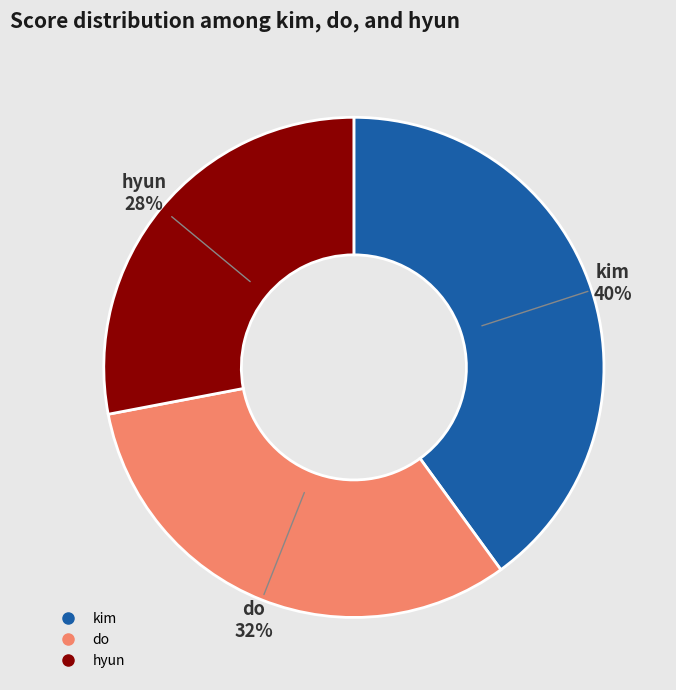

To the nearest percent, what is the combined percentage of kim and hyun?

68%